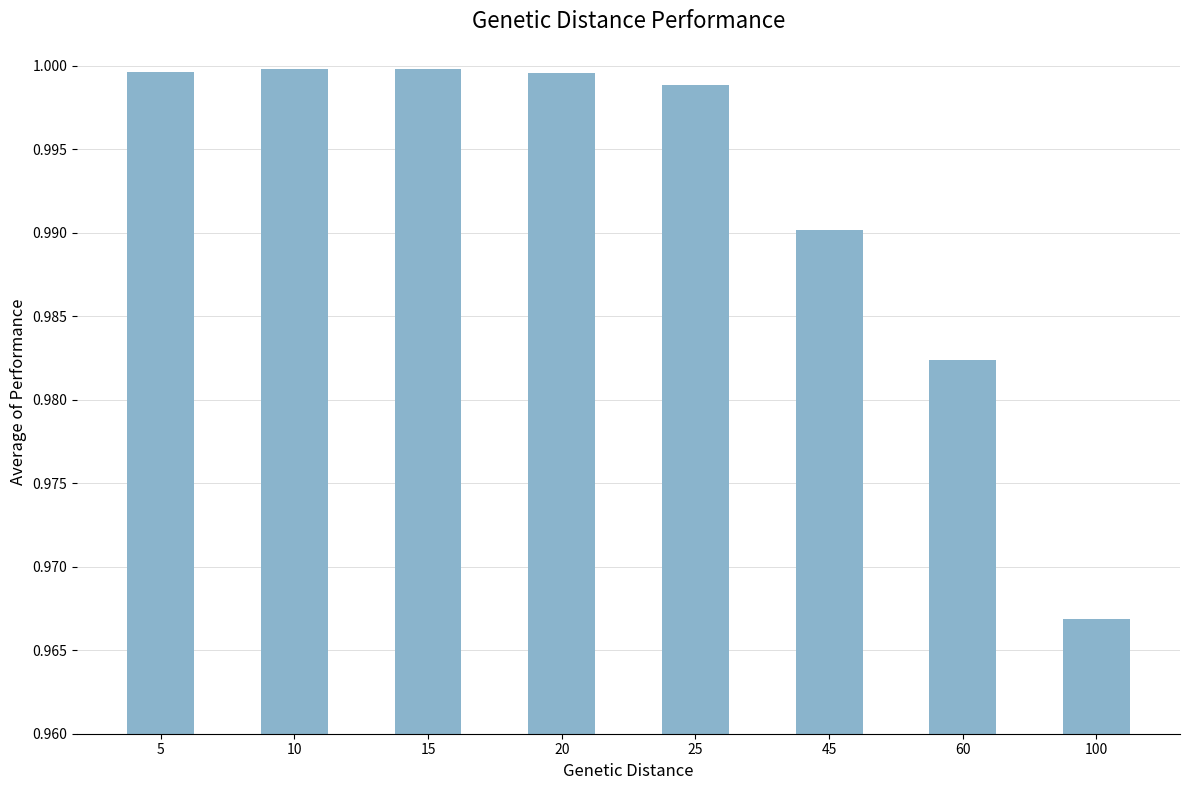

At which label is the value closest to 0?

100